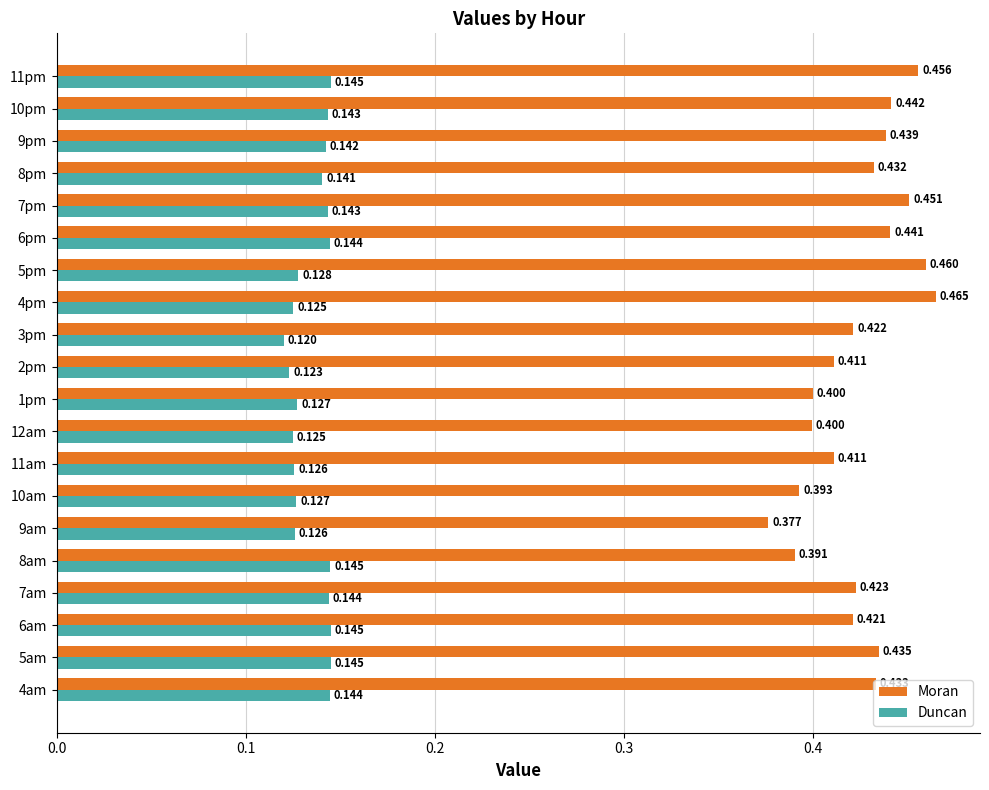

Which category has the highest value in the Moran series?

4pm